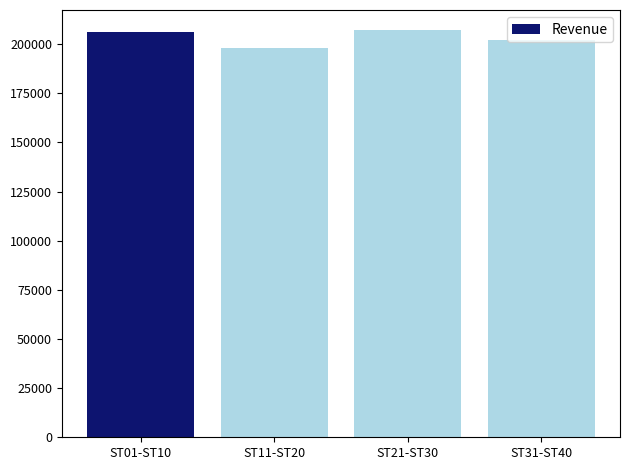

What is the minimum value shown in the chart?

198000